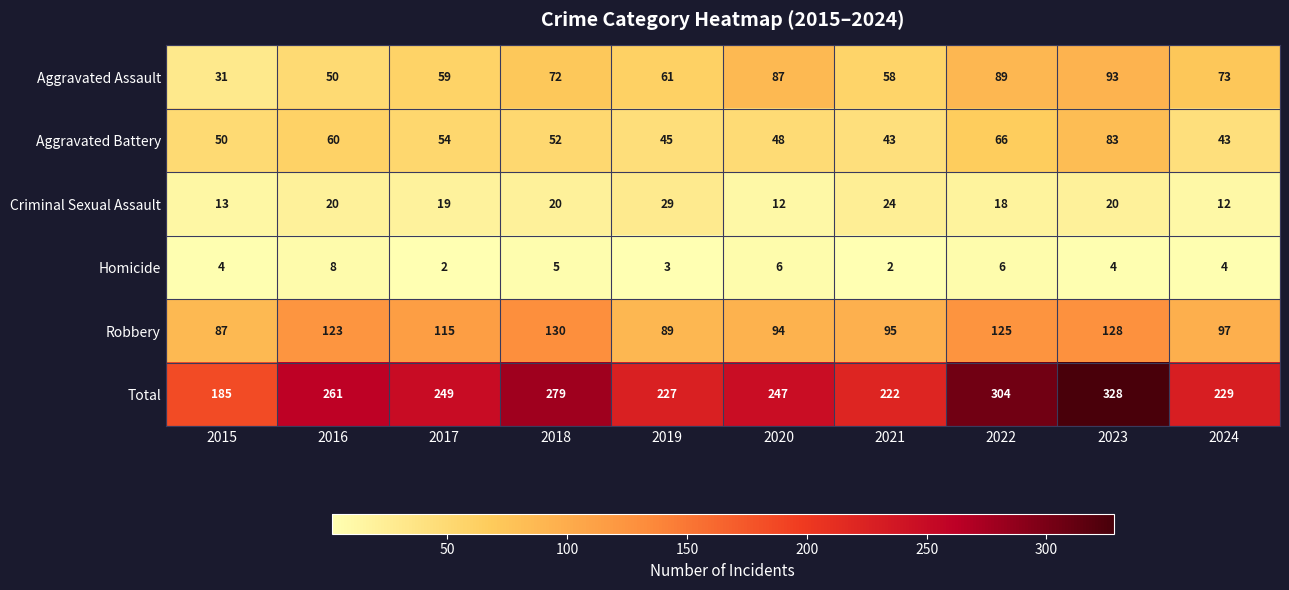

What is the highest value of the Aggravated Battery series?

83